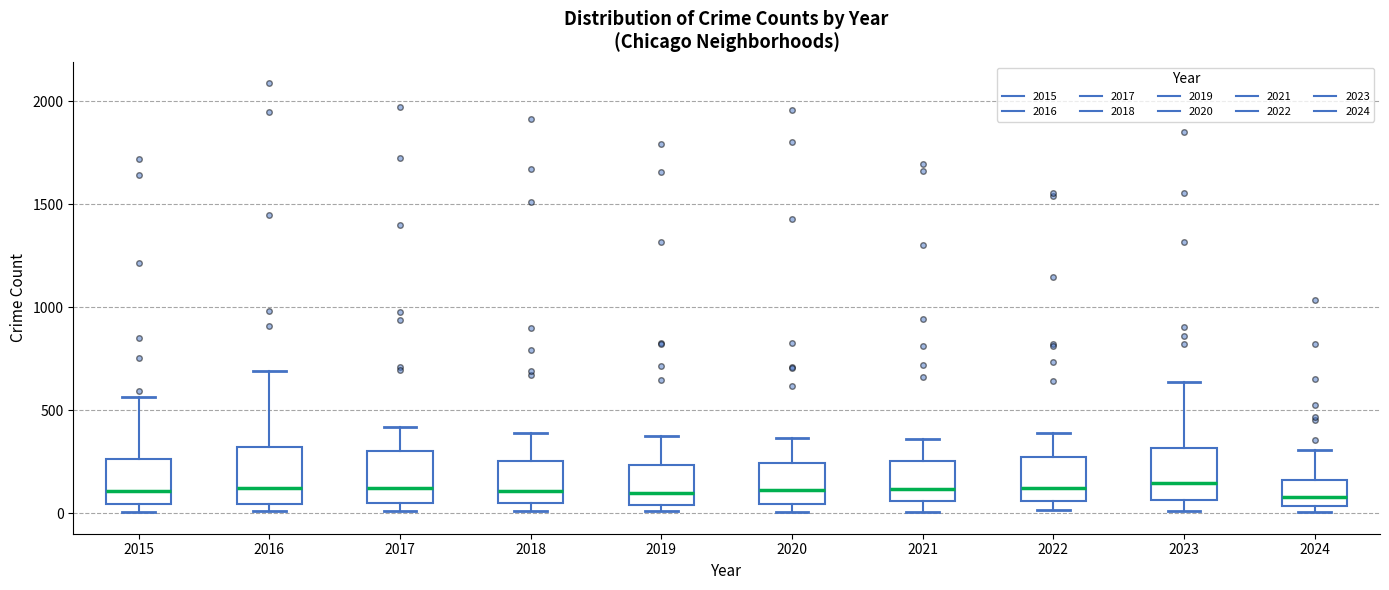

Reading left to right, read every box against the y-axis: the position of its median line, the range the box covers, and the ends of its whiskers. The values are not printed on the chart, so give them approximately, as read against the axis.

2015: median 100, box 50 to 250, whiskers 0 to 550
2016: median 150, box 50 to 300, whiskers 0 to 700
2017: median 100, box 50 to 300, whiskers 0 to 400
2018: median 100, box 50 to 250, whiskers 0 to 400
2019: median 100, box 50 to 250, whiskers 0 to 400
2020: median 100, box 50 to 250, whiskers 0 to 350
2021: median 100, box 50 to 250, whiskers 0 to 350
2022: median 100, box 50 to 250, whiskers 0 to 400
2023: median 150, box 50 to 300, whiskers 0 to 650
2024: median 100, box 50 to 150, whiskers 0 to 300